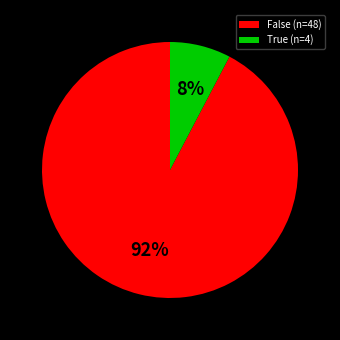

Is the sum of False and True greater than half?

Yes